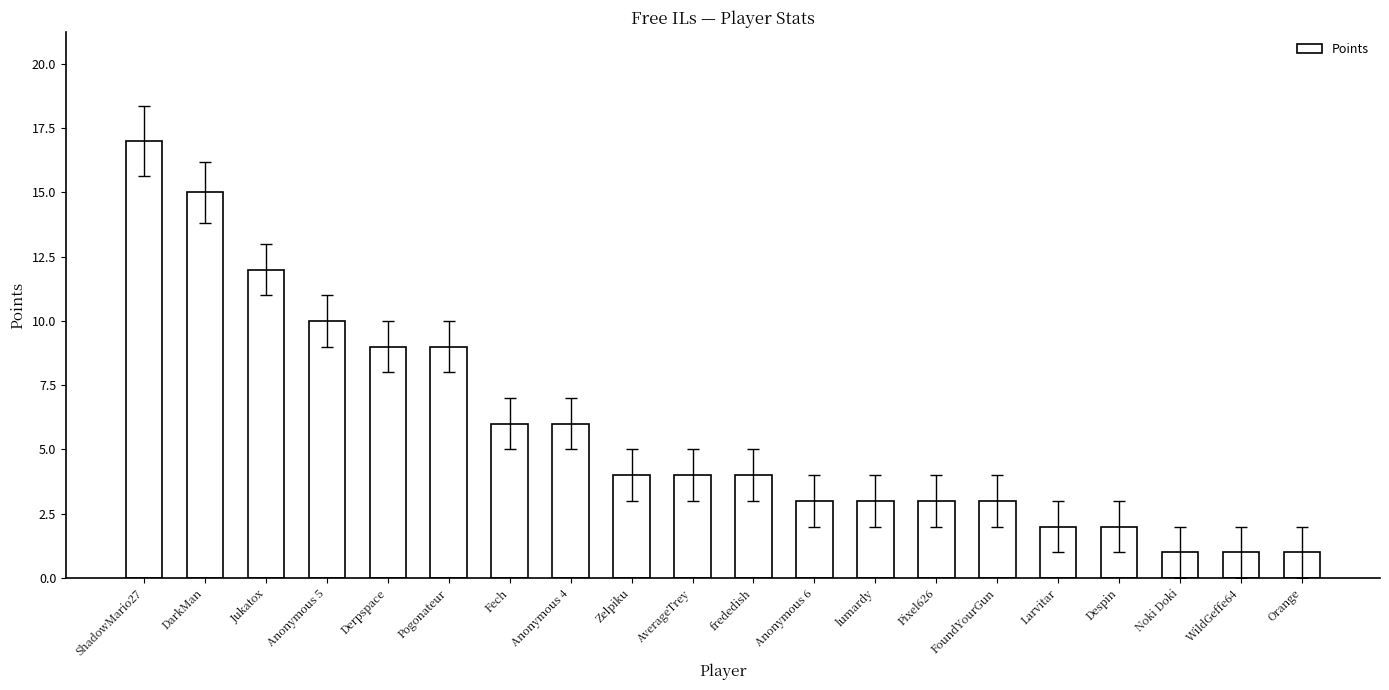

The chart shows a value of 1 at WildGeffe64. True or false?

True